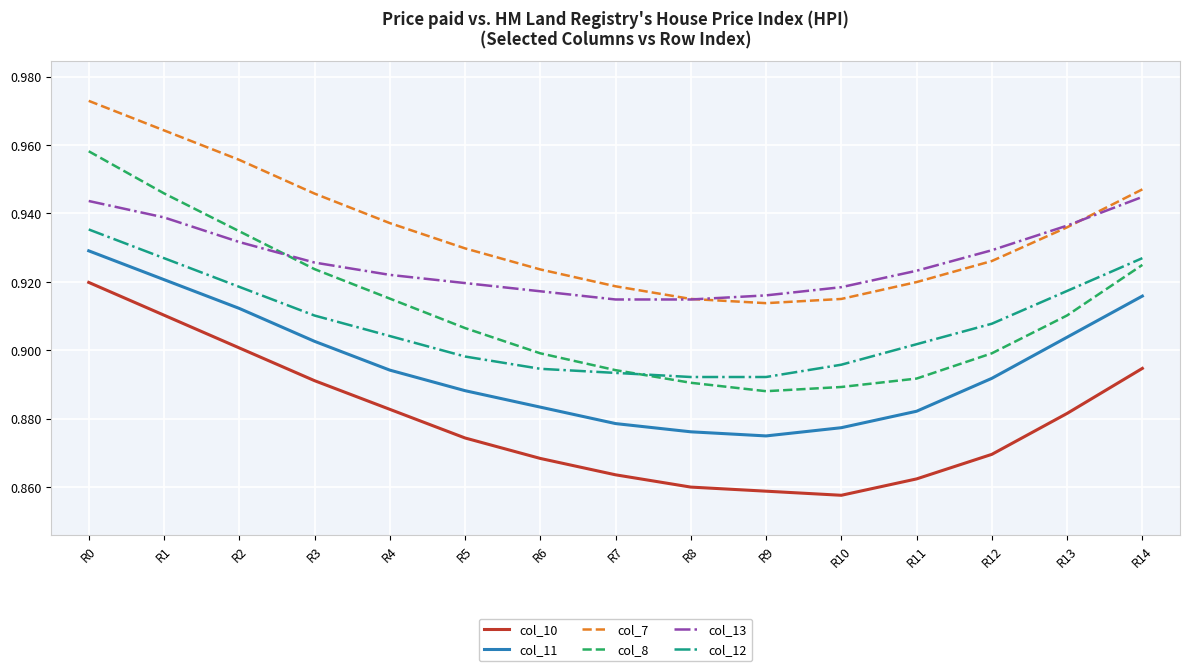

List the series in order of their peak value, lowest first.

col_10, col_11, col_12, col_13, col_8, col_7